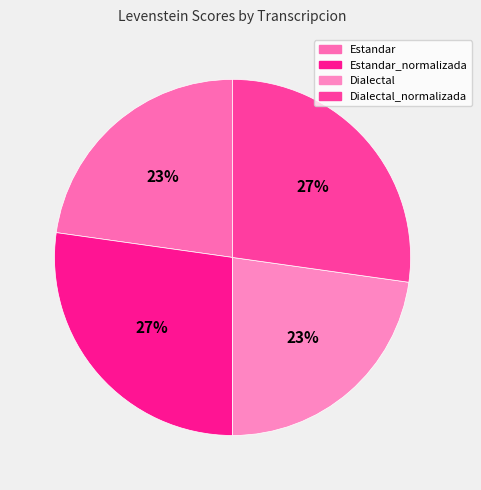

Approximately how many times larger is the value at Dialectal_normalizada compared to Dialectal?

1.2